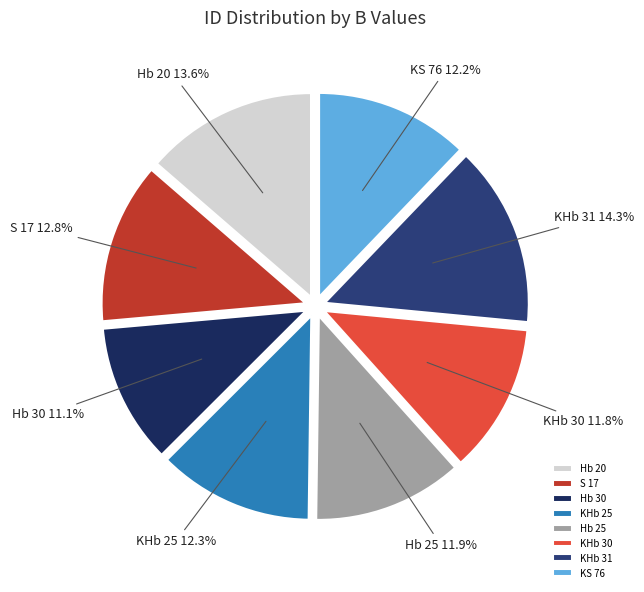

Which slice is the smallest?

Hb 30